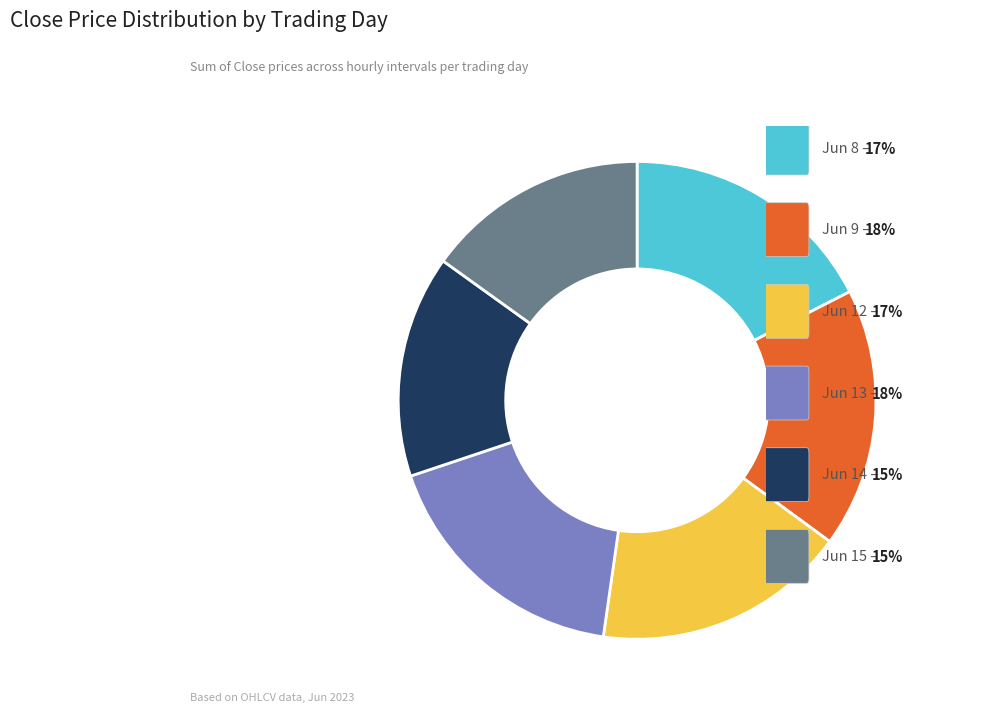

How many segments does this pie chart have?

6